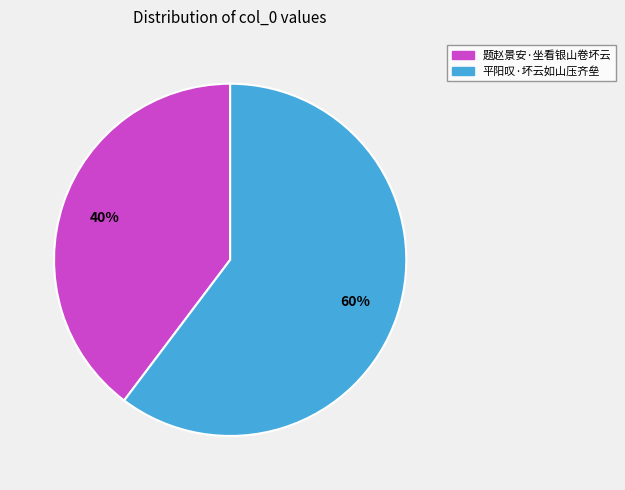

Which has a higher value, 平阳叹·坏云如山压齐垒 or 题赵景安·坐看银山卷坏云?

平阳叹·坏云如山压齐垒